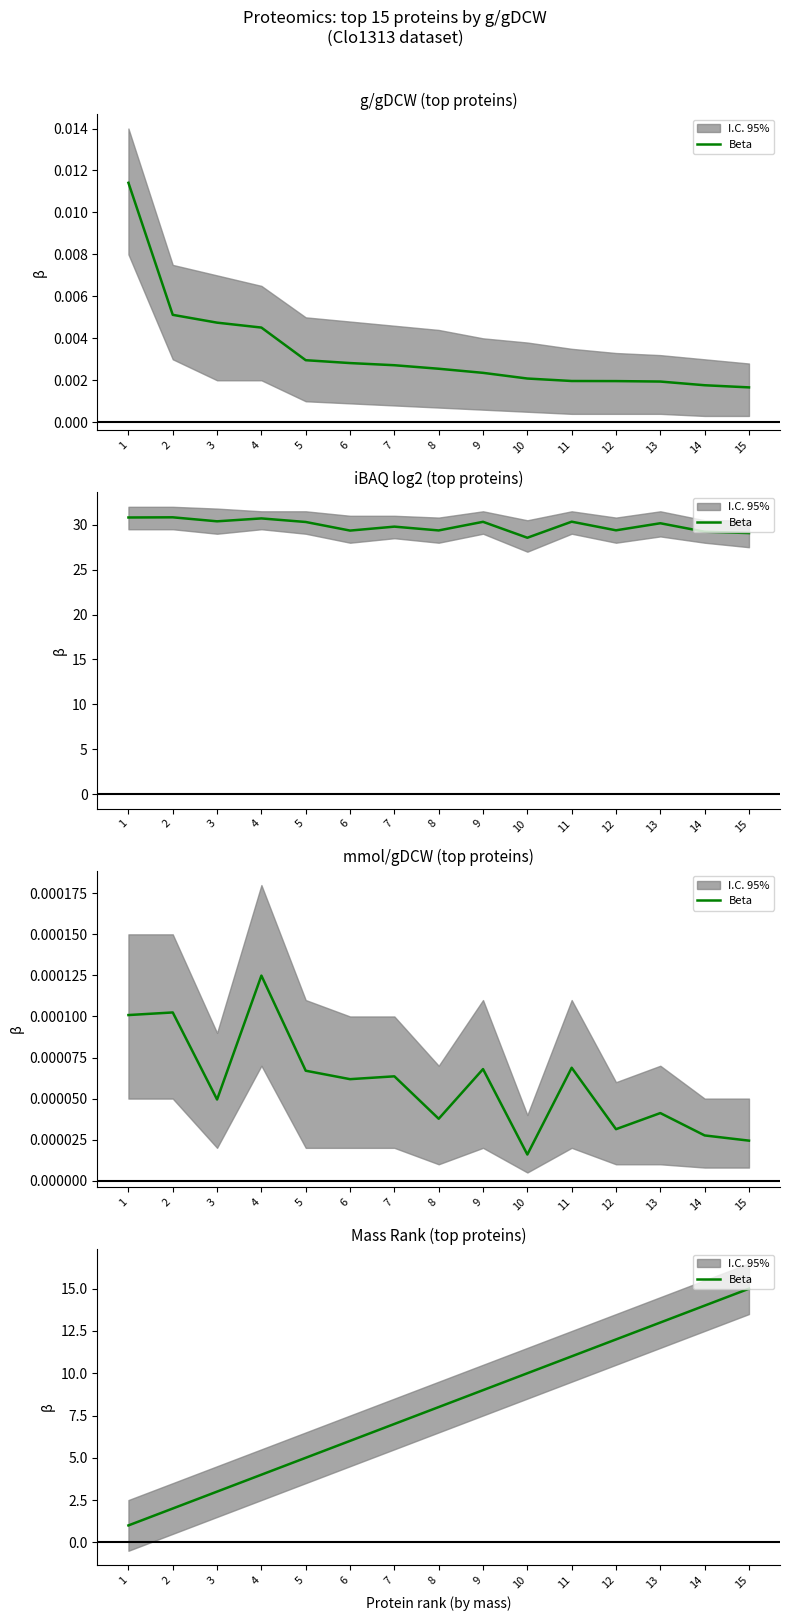

What is the average value?

8